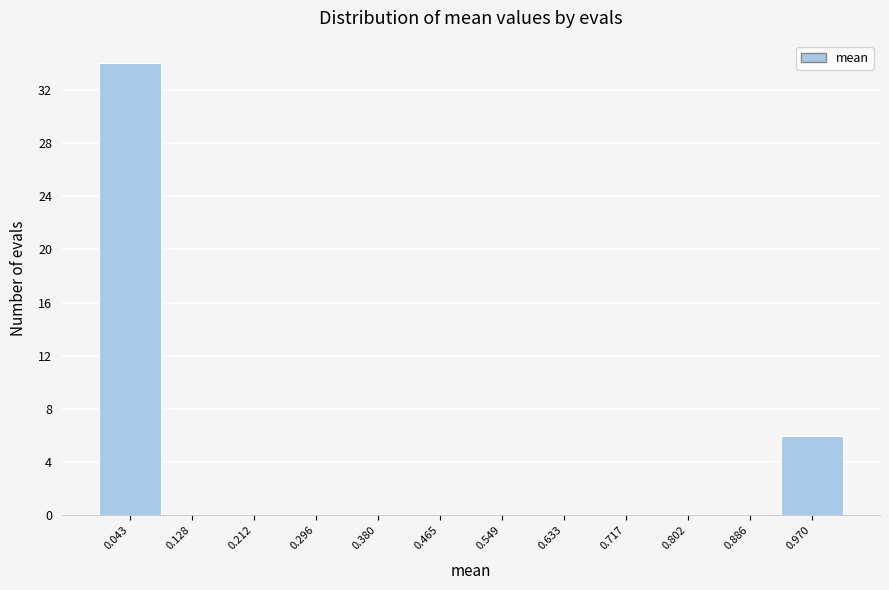

Reading right to left, what are all the values shown in this chart?

0.970=6	0.886=0	0.802=0	0.717=0	0.633=0	0.549=0	0.465=0	0.380=0	0.296=0	0.212=0	0.128=0	0.043=34